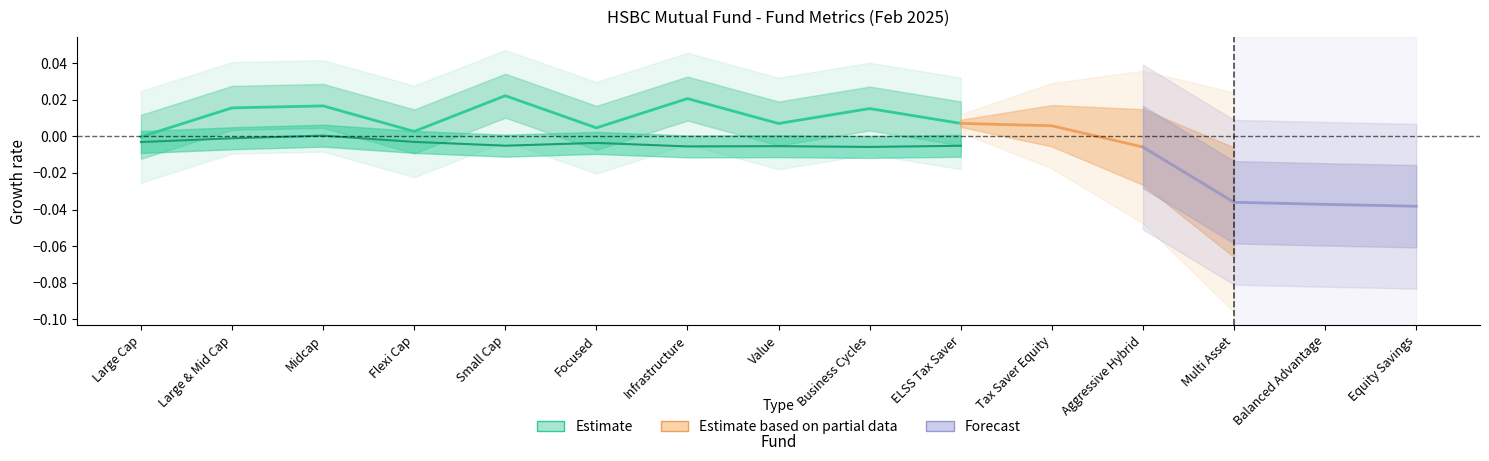

How many values are below zero?

1